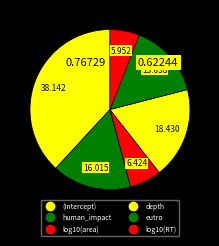

True or false: log10(RT) accounts for 19% of the total.

False